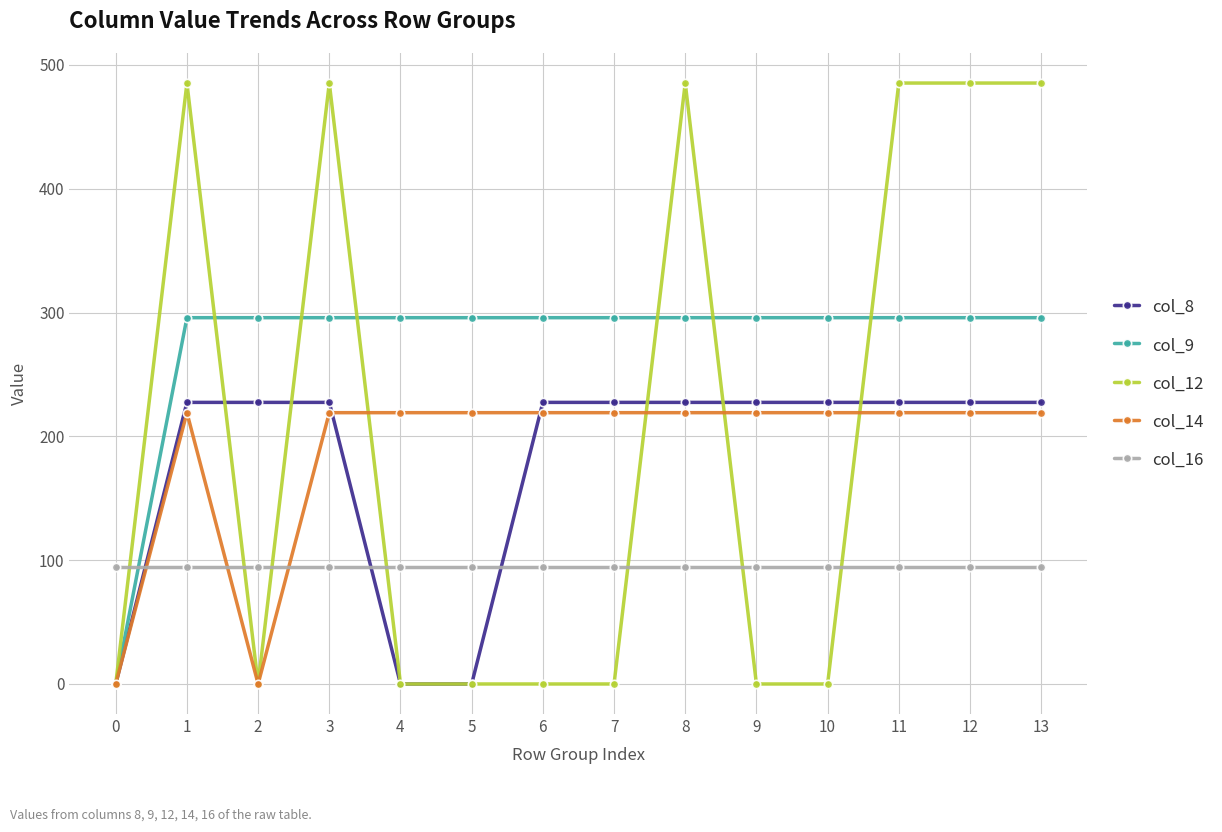

What is the value of the col_9 point at the 9th from the left?

295.9